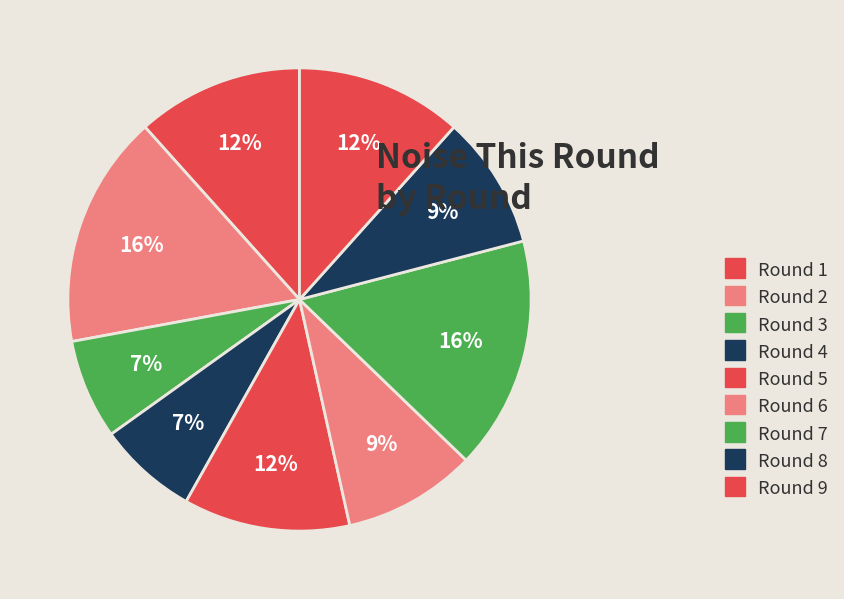

Which has a higher value, Round 4 or Round 6?

Round 6